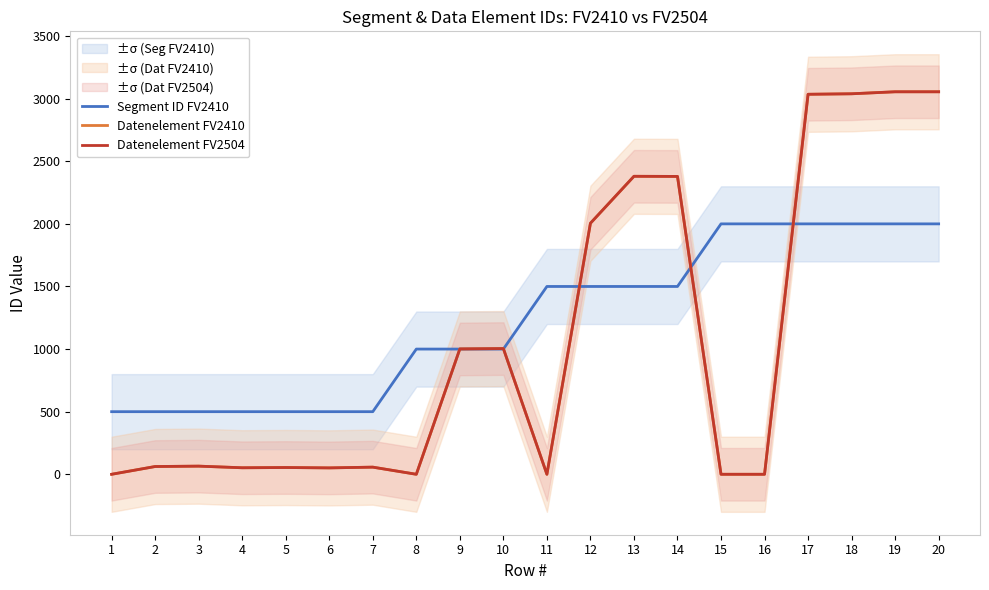

How many values in the Segment ID FV2410 series are below 1500?

10